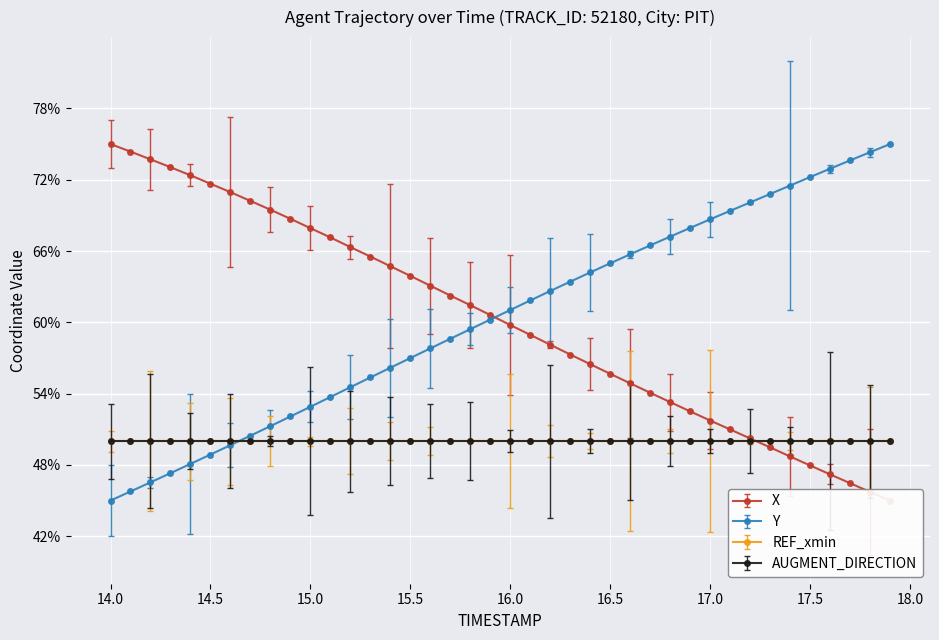

How many times do X and Y cross each other?

1